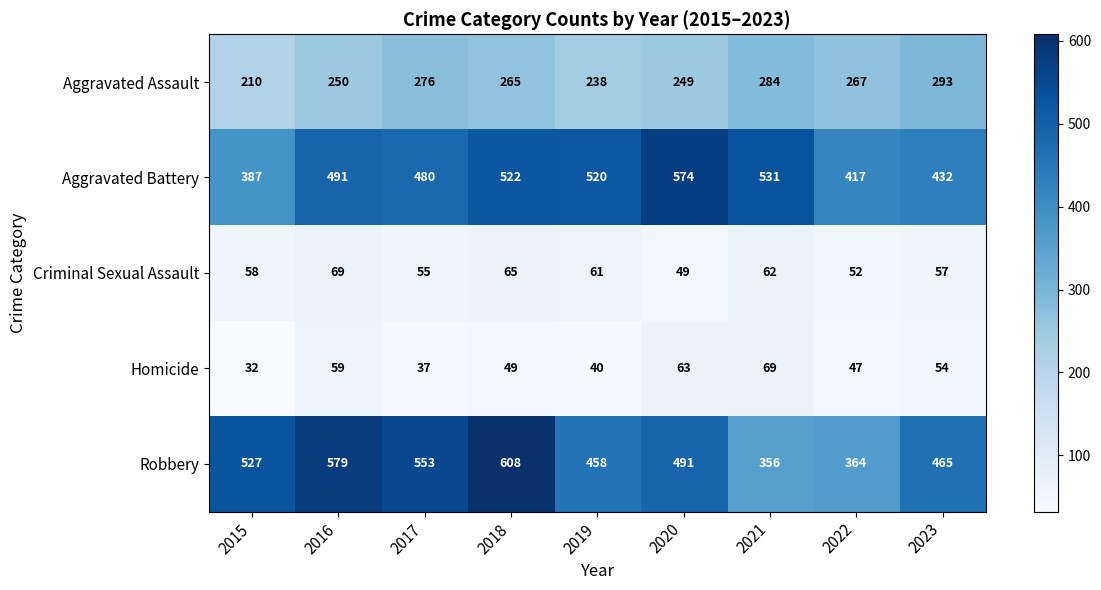

Where is Aggravated Battery nearest to the value 480?

2017